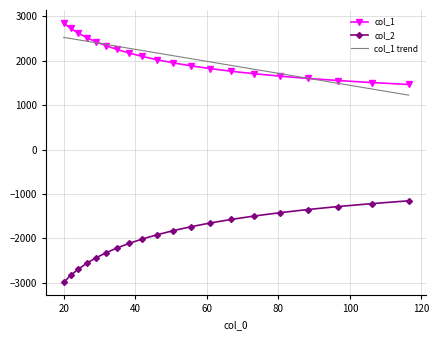

What is the minimum value shown in the chart?

-2992.8